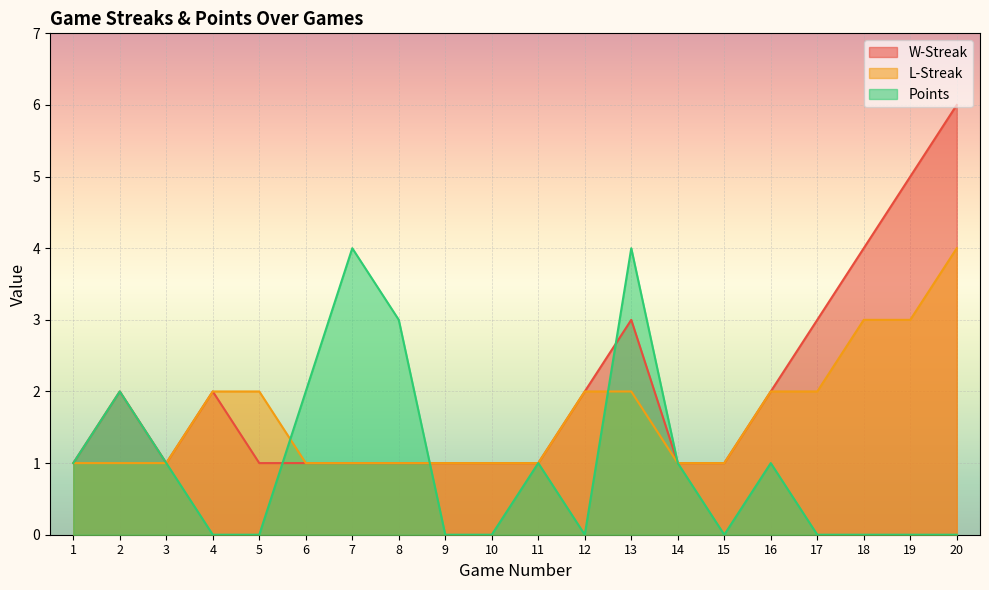

Which series has the widest spread of values?

W-Streak